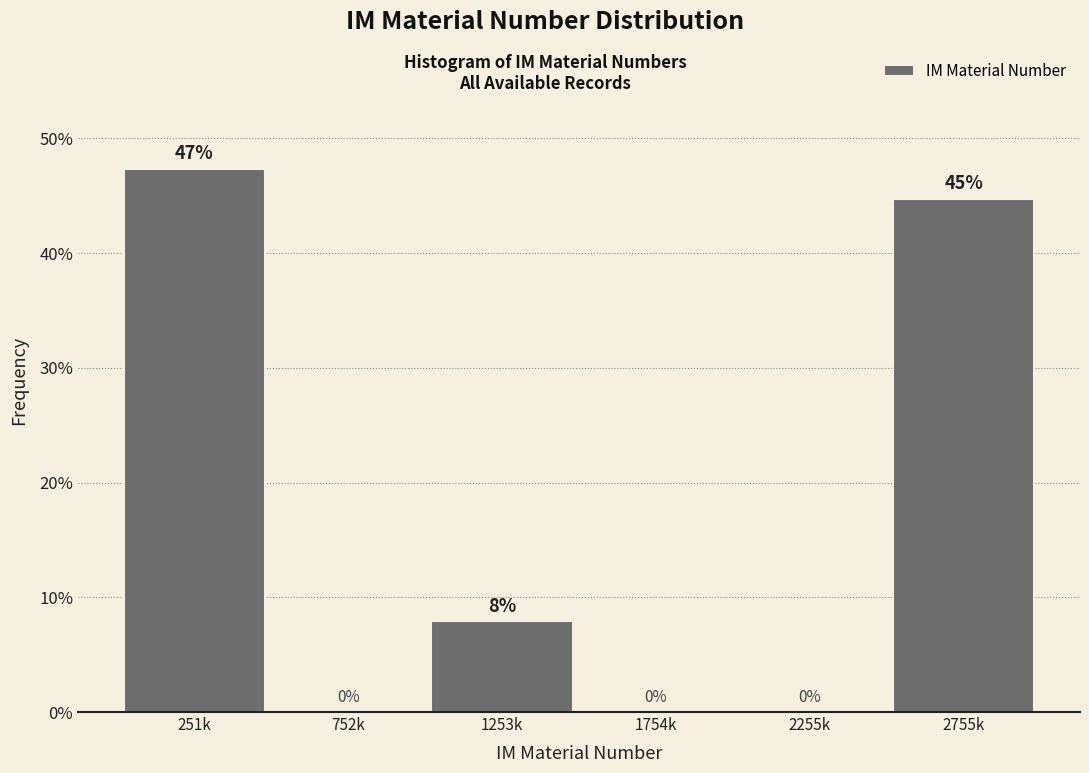

At which category does the chart reach its peak across all series?

251k